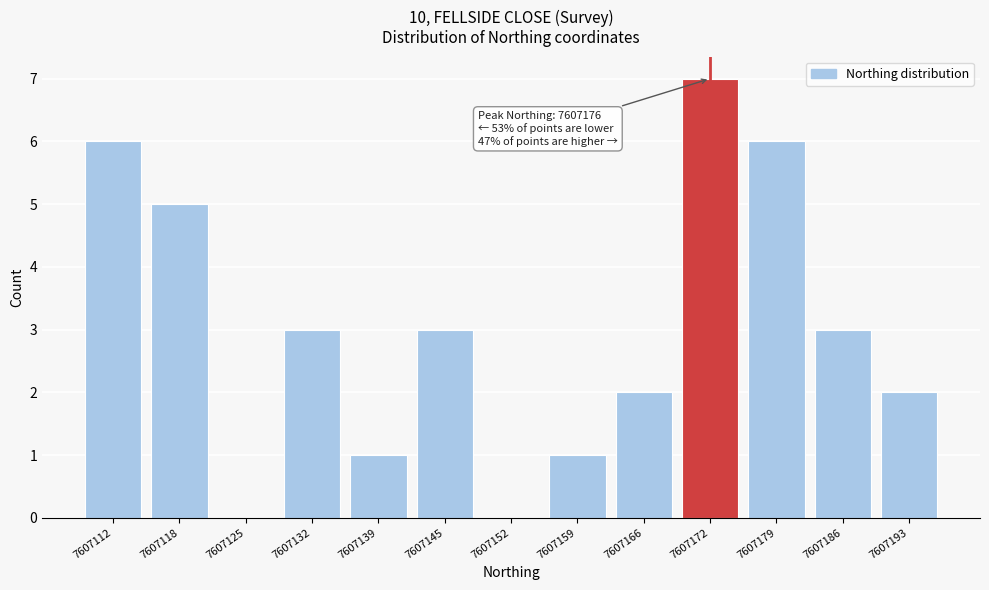

Reading left to right, transcribe all the data shown in this chart.

7607112=6	7607118=5	7607125=0	7607132=3	7607139=1	7607145=3	7607152=0	7607159=1	7607166=2	7607172=7	7607179=6	7607186=3	7607193=2